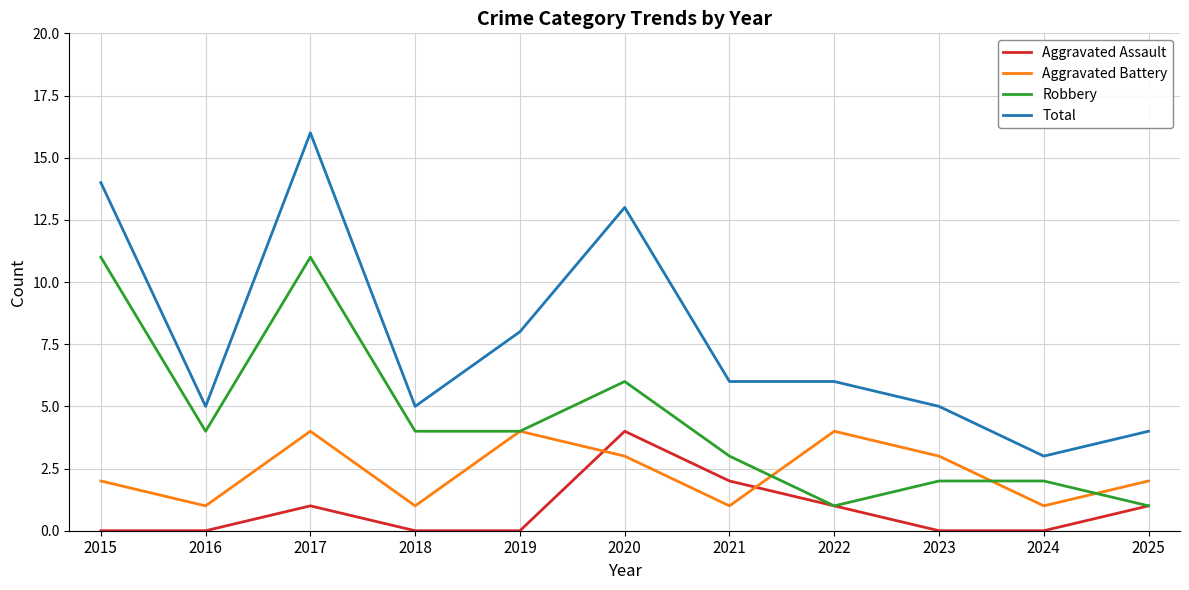

What is the maximum value shown in the chart?

16